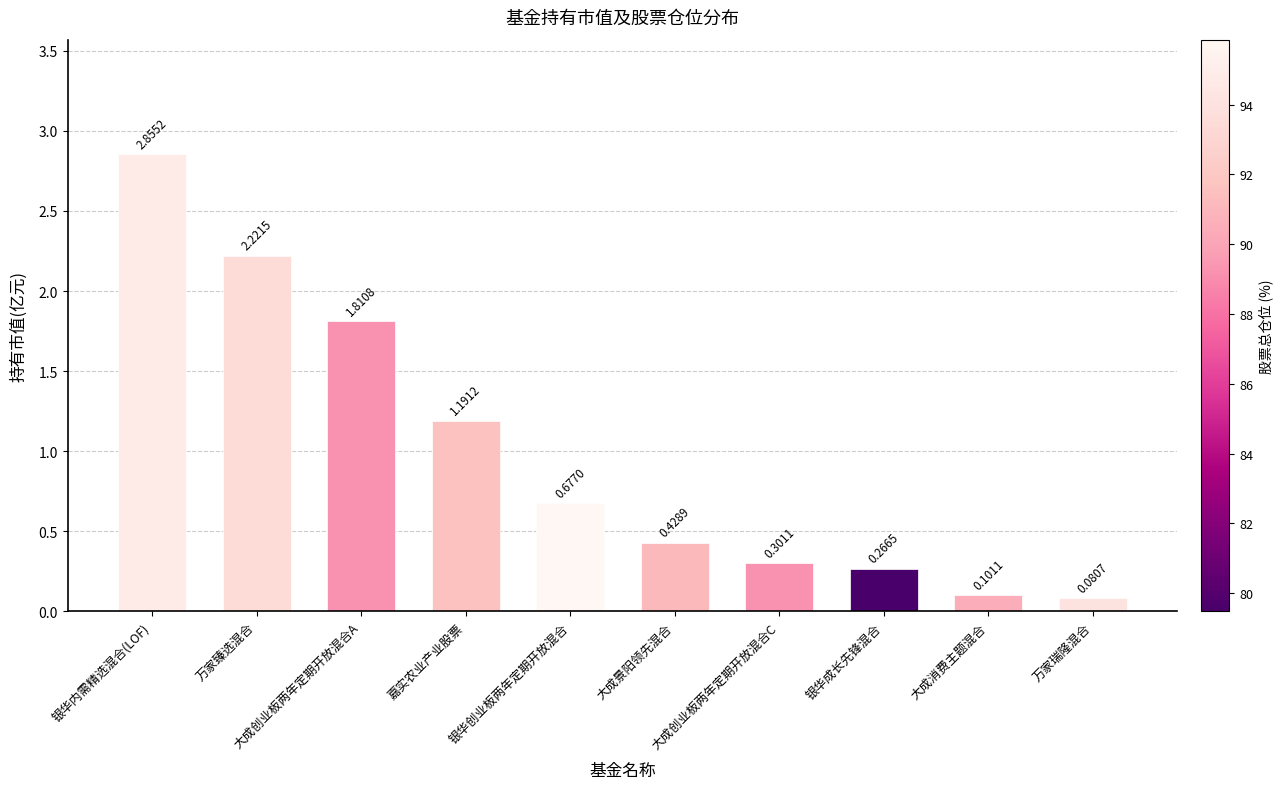

What is the average value?

1.0